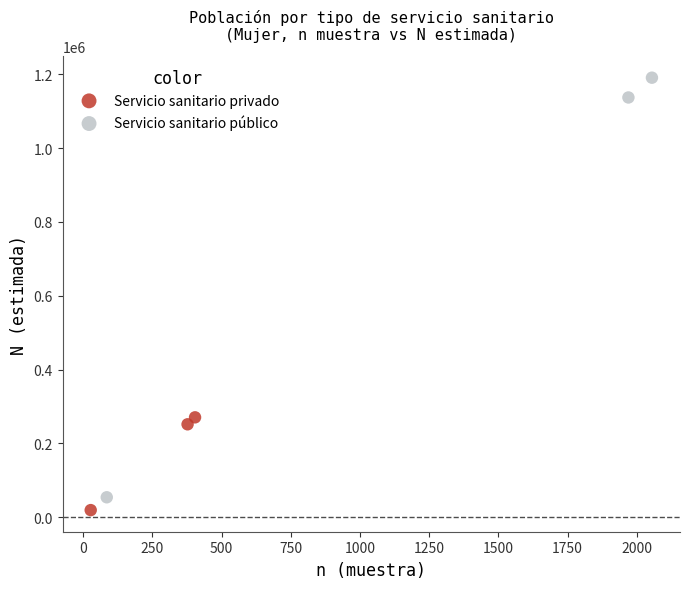

What are all the series names shown in the legend?

Servicio sanitario privado, Servicio sanitario público